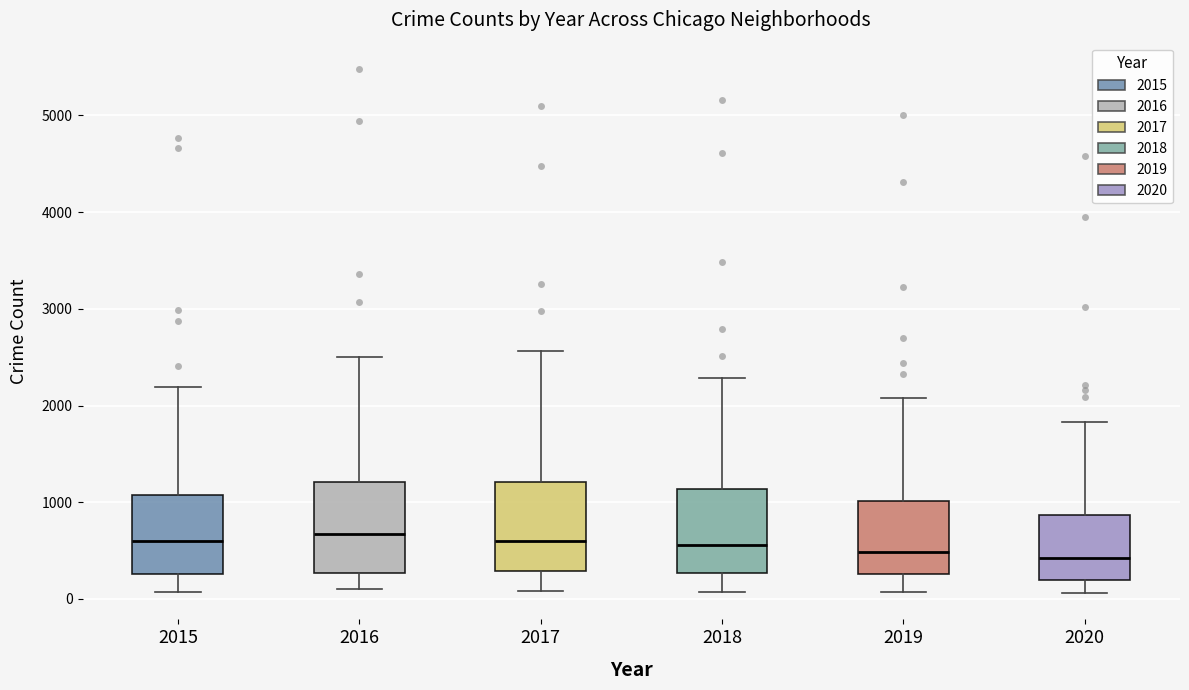

Where is the lower edge of the box at x = 2015 on the y-axis? The values are not printed on the chart, so give them approximately, as read against the axis.

300